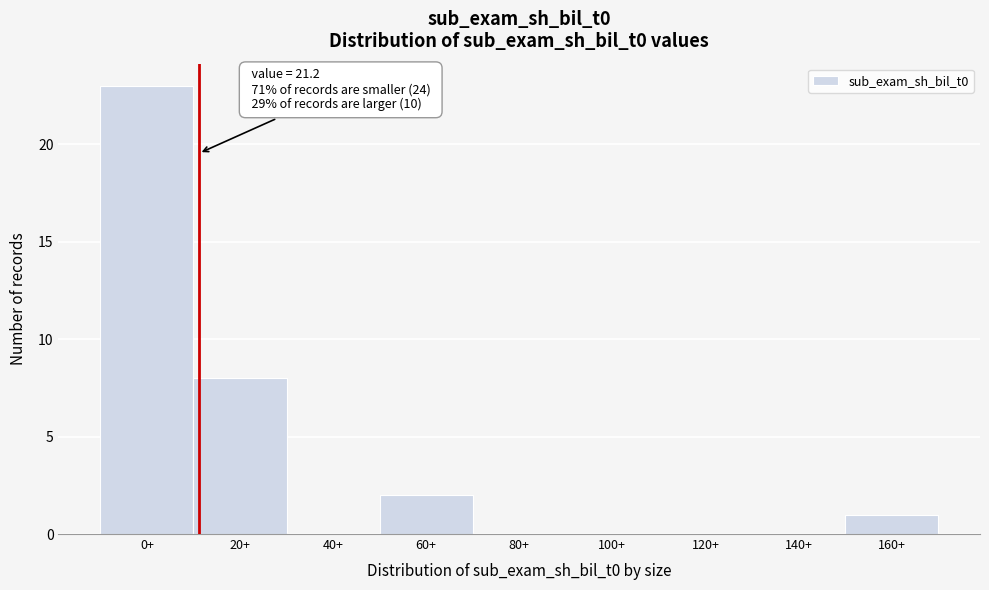

Reading left to right, what are all the values shown in this chart?

0+=23	20+=8	40+=0	60+=2	80+=0	100+=0	120+=0	140+=0	160+=1